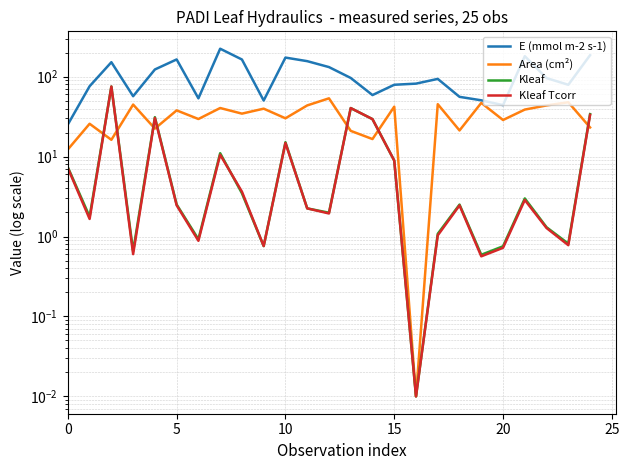

How many data points does each series have?

25